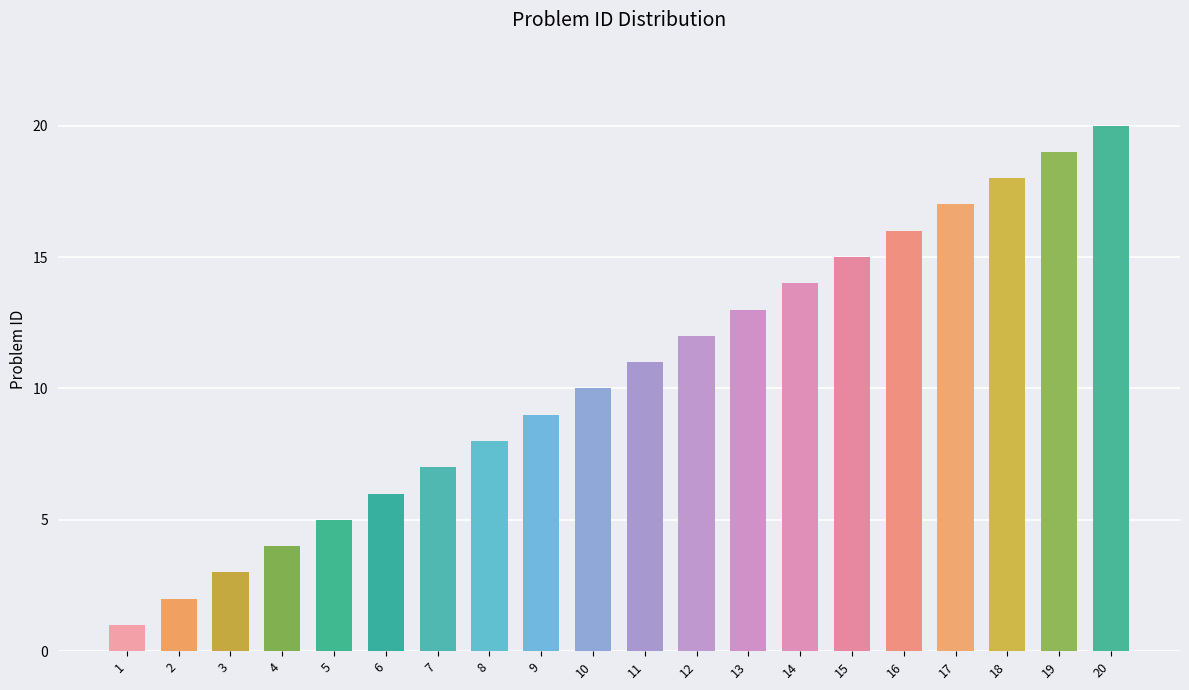

Does the chart contain stacked bars?

No